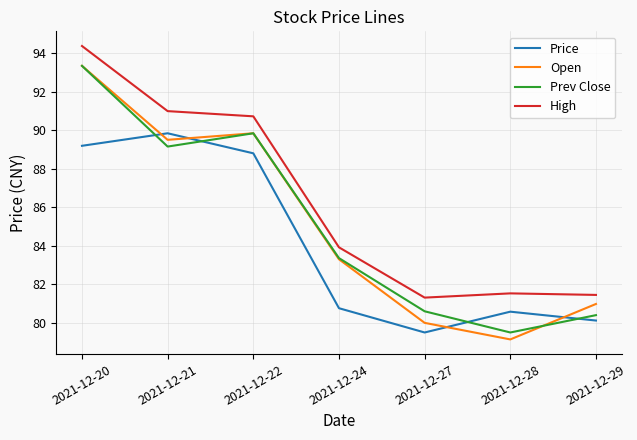

How many interior local peaks does the Prev Close series have?

1